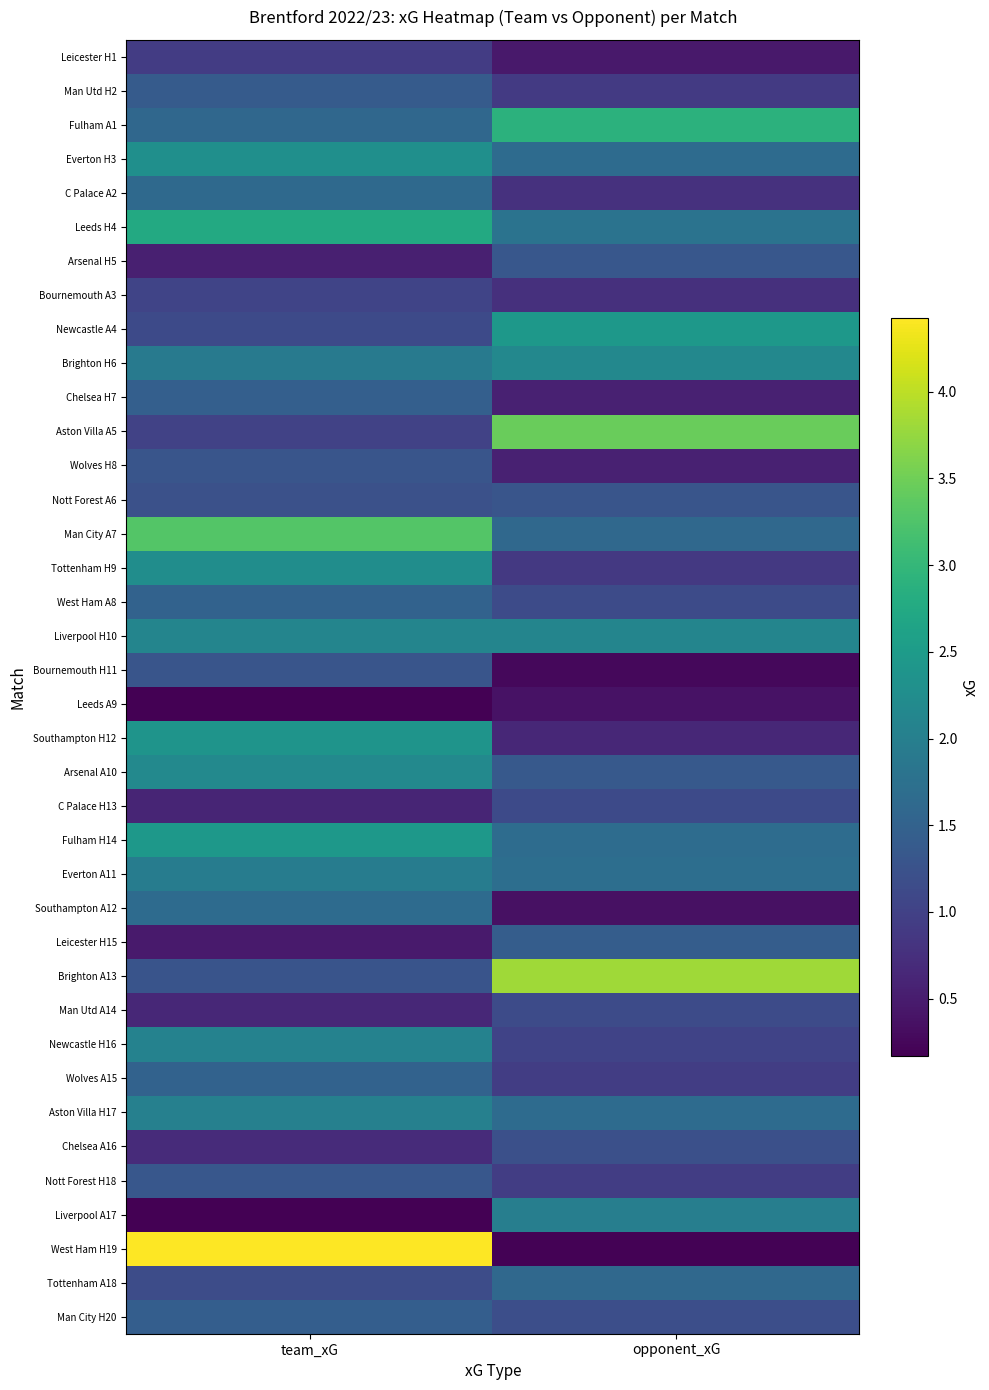

Reading right to left, list all the values displayed in this chart.

Leicester H1: opponent_xG=0.5	team_xG=0.9
Man Utd H2: opponent_xG=0.9	team_xG=1.4
Fulham A1: opponent_xG=2.9	team_xG=1.6
Everton H3: opponent_xG=1.7	team_xG=2.3
C Palace A2: opponent_xG=0.8	team_xG=1.6
Leeds H4: opponent_xG=1.8	team_xG=2.7
Arsenal H5: opponent_xG=1.3	team_xG=0.5
Bournemouth A3: opponent_xG=0.8	team_xG=1.0
Newcastle A4: opponent_xG=2.4	team_xG=1.1
Brighton H6: opponent_xG=2.2	team_xG=1.9
Chelsea H7: opponent_xG=0.6	team_xG=1.5
Aston Villa A5: opponent_xG=3.5	team_xG=1.0
Wolves H8: opponent_xG=0.6	team_xG=1.3
Nott Forest A6: opponent_xG=1.3	team_xG=1.2
Man City A7: opponent_xG=1.6	team_xG=3.3
Tottenham H9: opponent_xG=0.9	team_xG=2.3
West Ham A8: opponent_xG=1.1	team_xG=1.5
Liverpool H10: opponent_xG=2.1	team_xG=2.1
Bournemouth H11: opponent_xG=0.3	team_xG=1.3
Leeds A9: opponent_xG=0.4	team_xG=0.2
Southampton H12: opponent_xG=0.6	team_xG=2.4
Arsenal A10: opponent_xG=1.4	team_xG=2.2
C Palace H13: opponent_xG=1.1	team_xG=0.6
Fulham H14: opponent_xG=1.7	team_xG=2.4
Everton A11: opponent_xG=1.7	team_xG=2.0
Southampton A12: opponent_xG=0.4	team_xG=1.7
Leicester H15: opponent_xG=1.4	team_xG=0.5
Brighton A13: opponent_xG=3.8	team_xG=1.3
Man Utd A14: opponent_xG=1.1	team_xG=0.6
Newcastle H16: opponent_xG=1.0	team_xG=2.1
Wolves A15: opponent_xG=0.9	team_xG=1.5
Aston Villa H17: opponent_xG=1.7	team_xG=2.0
Chelsea A16: opponent_xG=1.2	team_xG=0.7
Nott Forest H18: opponent_xG=0.9	team_xG=1.3
Liverpool A17: opponent_xG=2.0	team_xG=0.2
West Ham H19: opponent_xG=0.2	team_xG=4.4
Tottenham A18: opponent_xG=1.6	team_xG=1.2
Man City H20: opponent_xG=1.2	team_xG=1.4